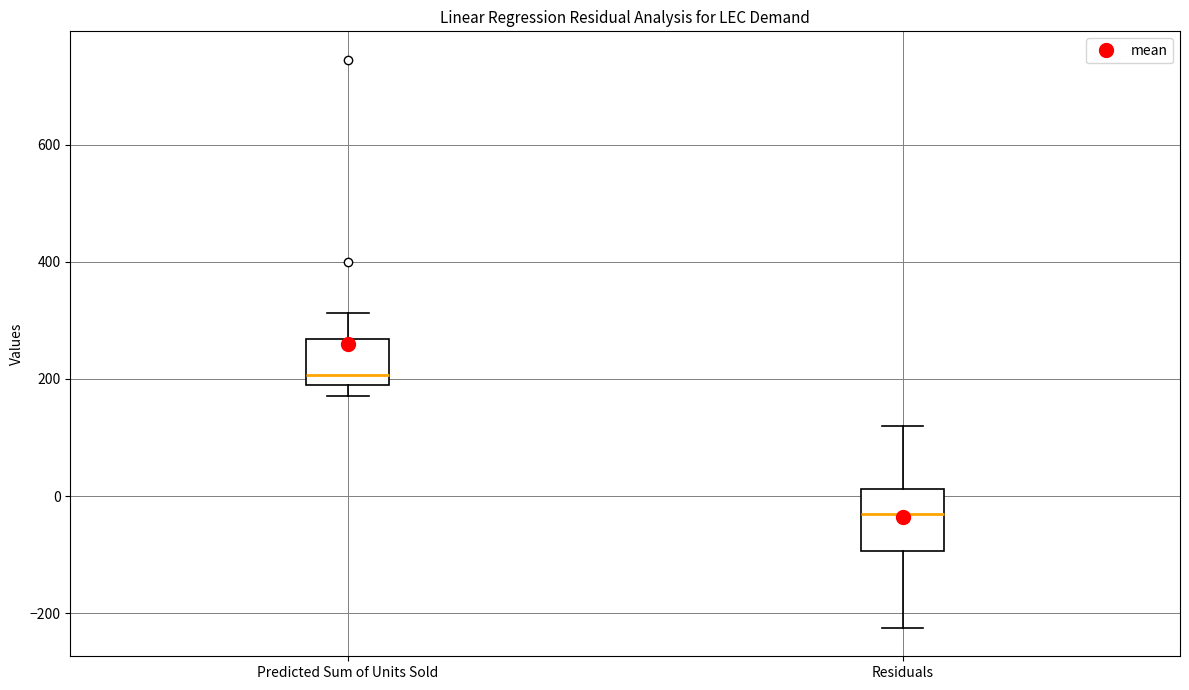

Comparing the boxes themselves (not the whiskers), which one is the tallest?

Residuals